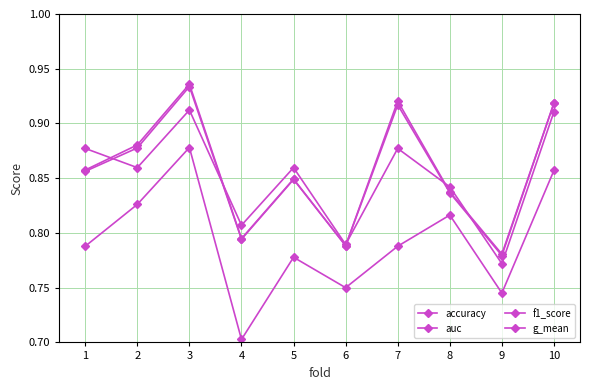

What is the value of the auc point at the 5th from the left?

0.8